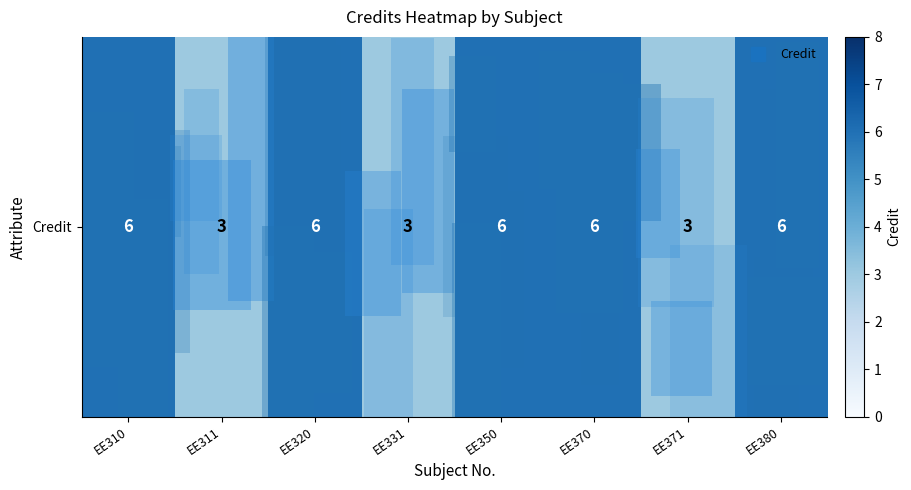

How many data points are less than 6?

3